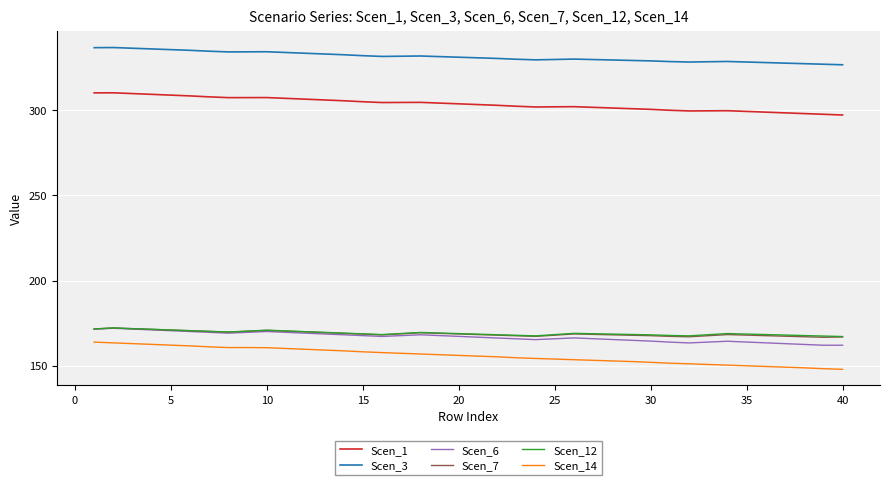

True or false: Scen_7 and Scen_1 intersect in this chart.

False